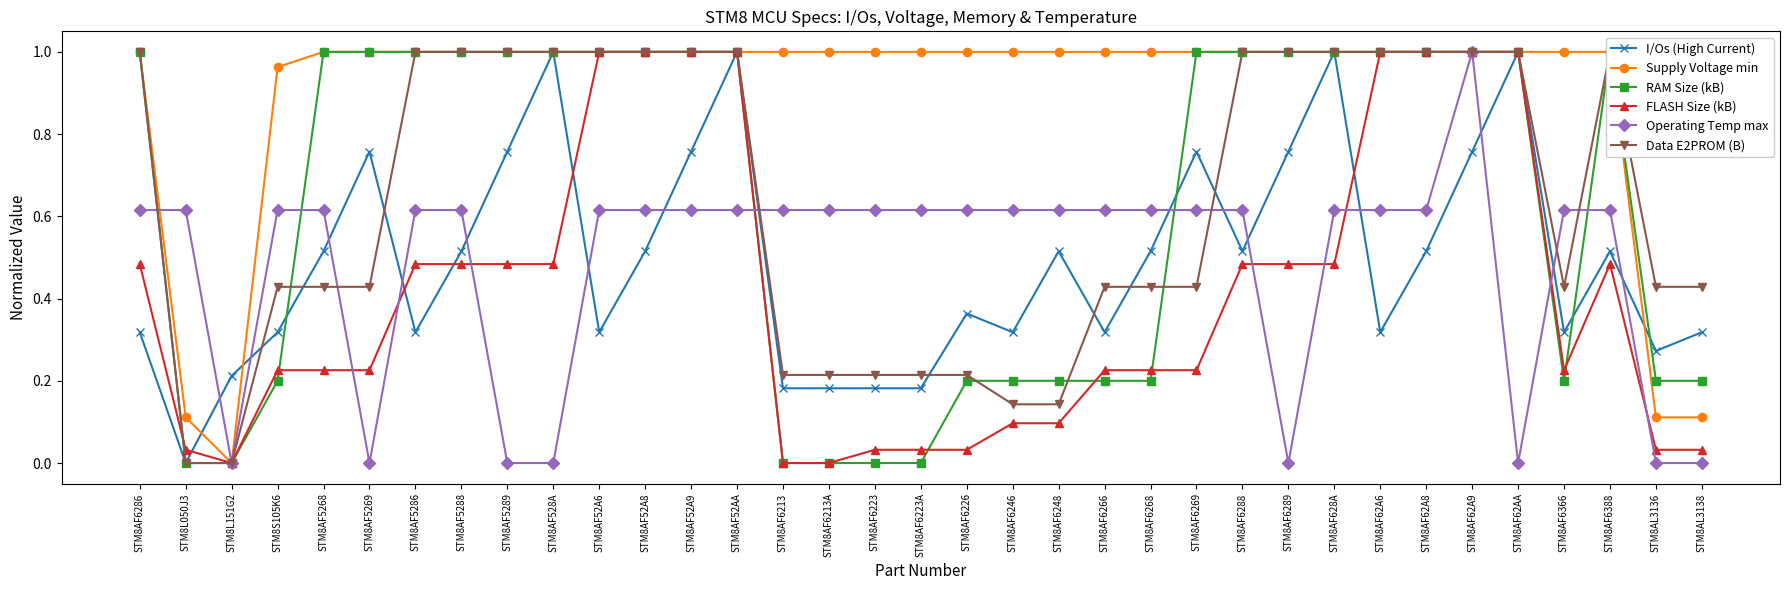

What position from the left is STM8AF6223A?

18